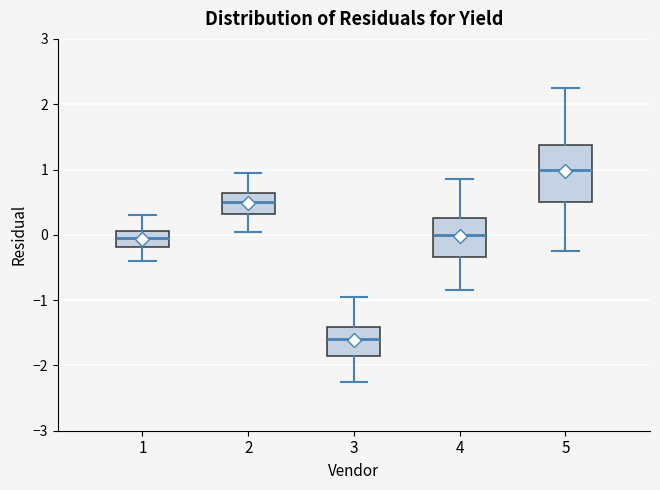

Where is the lower edge of the box at x = 1 on the y-axis? The values are not printed on the chart, so give them approximately, as read against the axis.

-0.2